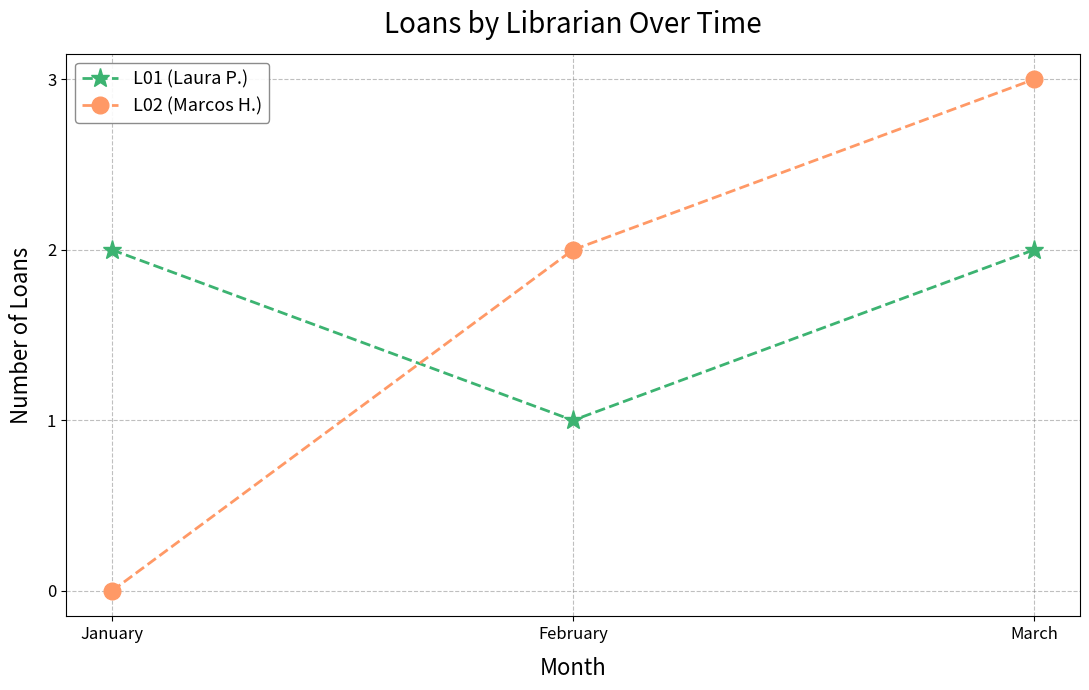

Is it true that L01 (Laura P.) equals 1 at January?

False